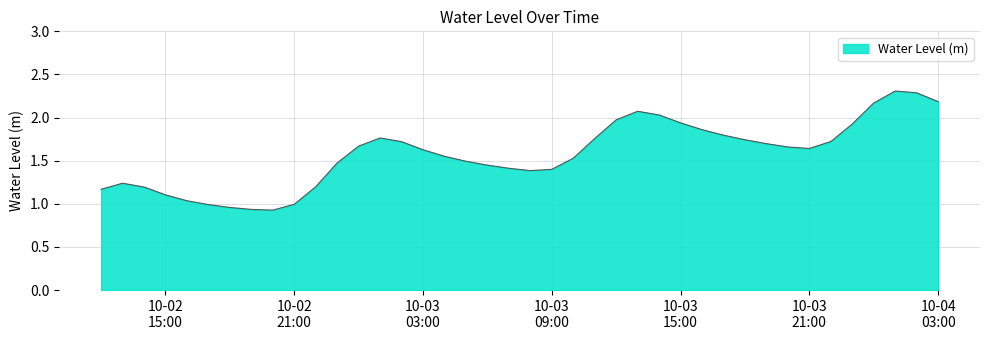

What is the value of the 36th point from the left?

1.9